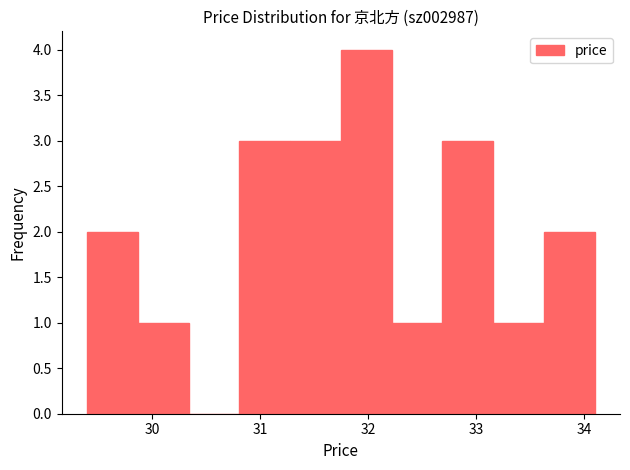

What is the height of the bar covering 32.69 to 33.16 on the x-axis? Neither the bar edges nor the heights are printed on the chart, so give them approximately, as read against the axes.

3